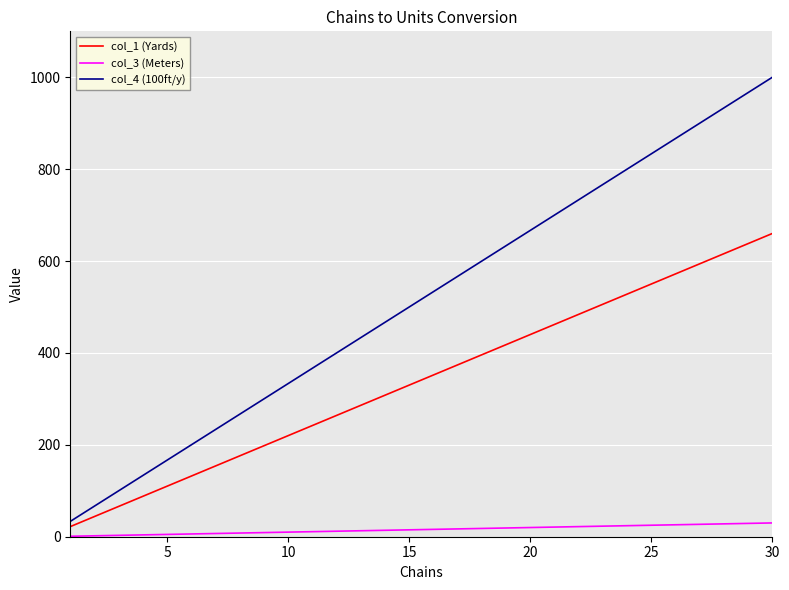

Which series has the largest total across all categories?

col_4 (100ft/y)